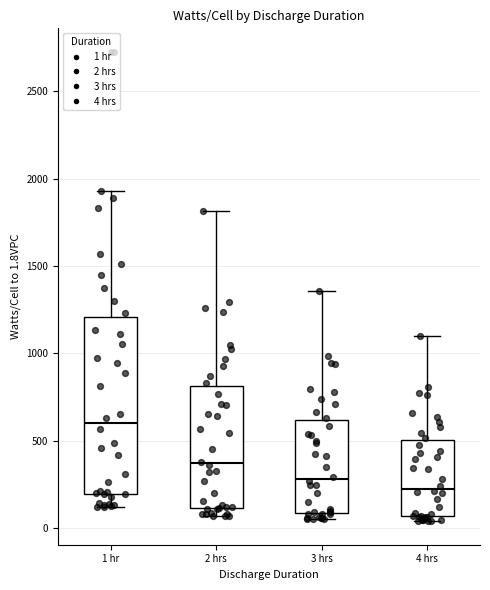

Where does the median line of the box for 2 hrs sit on the y-axis? The values are not printed on the chart, so give them approximately, as read against the axis.

350